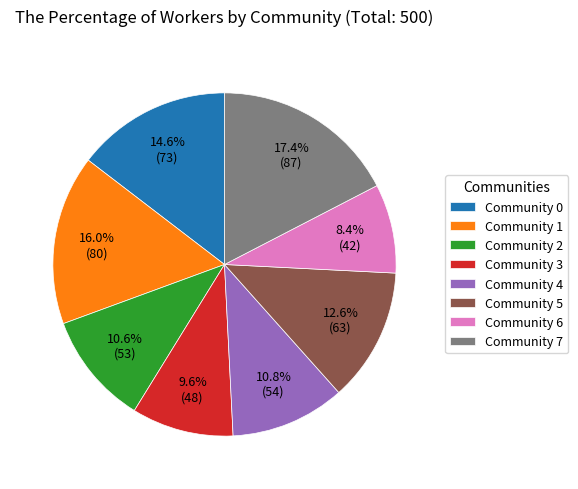

To the nearest percent, what percentage of the pie is Community 6?

8%